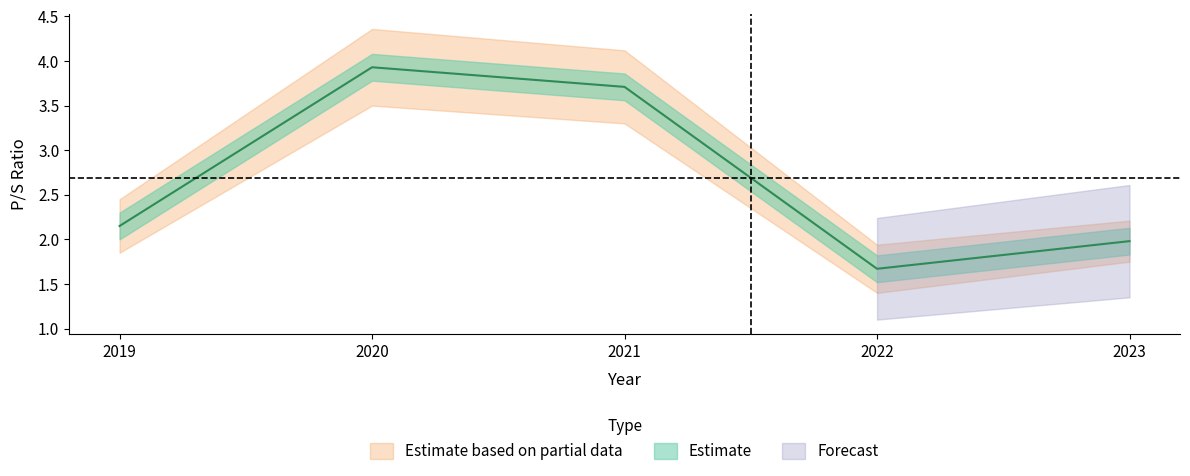

How many lines are shown in the chart?

1